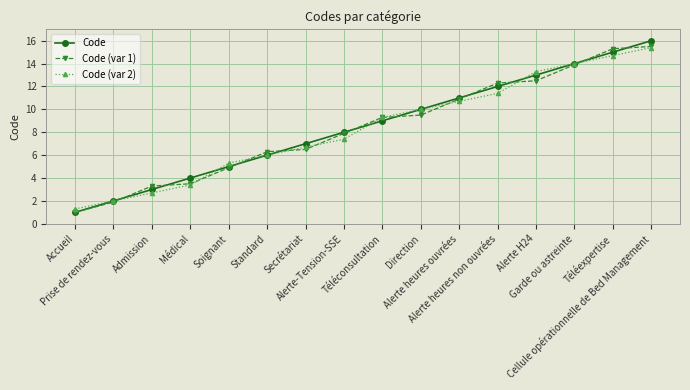

True or false: Code has more than 1 points higher than both neighbors.

False